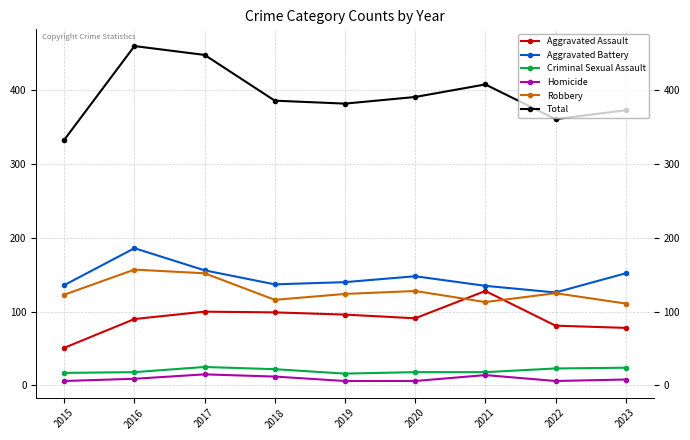

What is the spread (max minus min) of values at 2018?

374